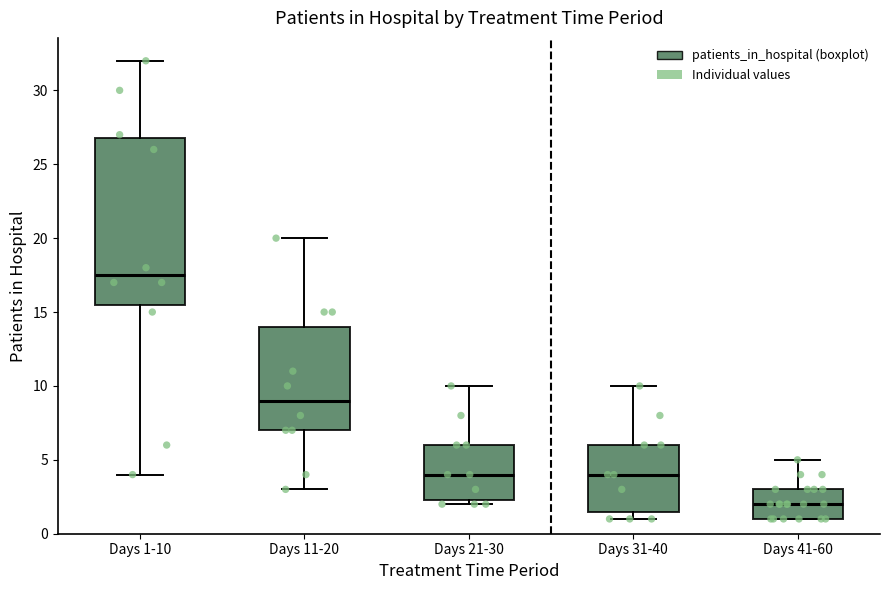

Which box is the tallest, from its lower edge to its upper edge?

Days 1-10